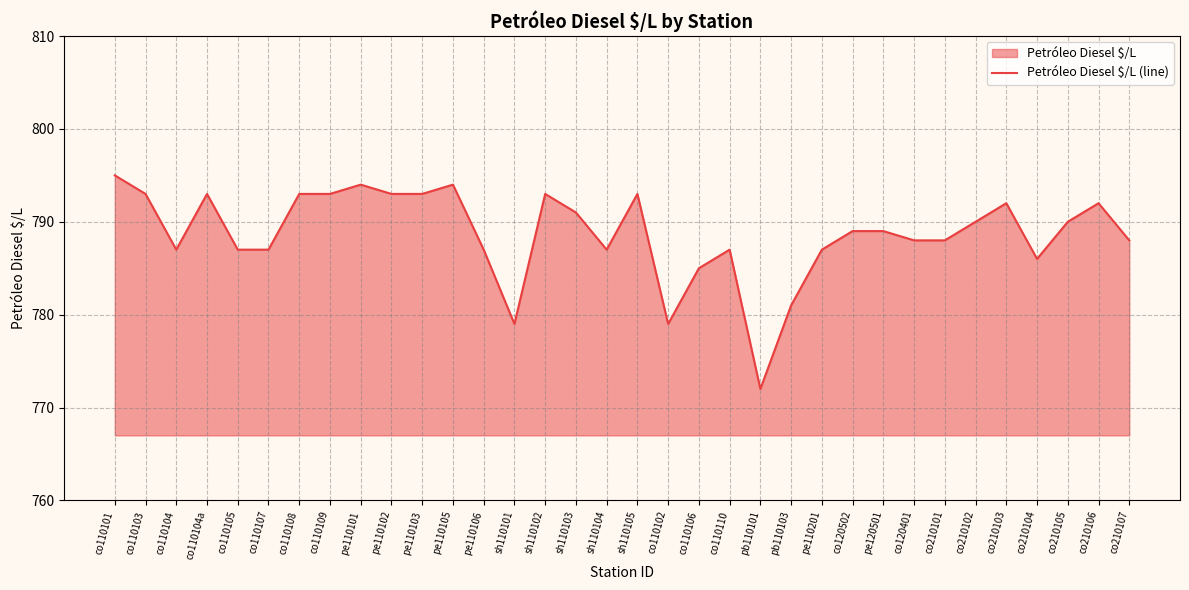

How many points are higher than both their immediate neighbors (excluding endpoints)?

8